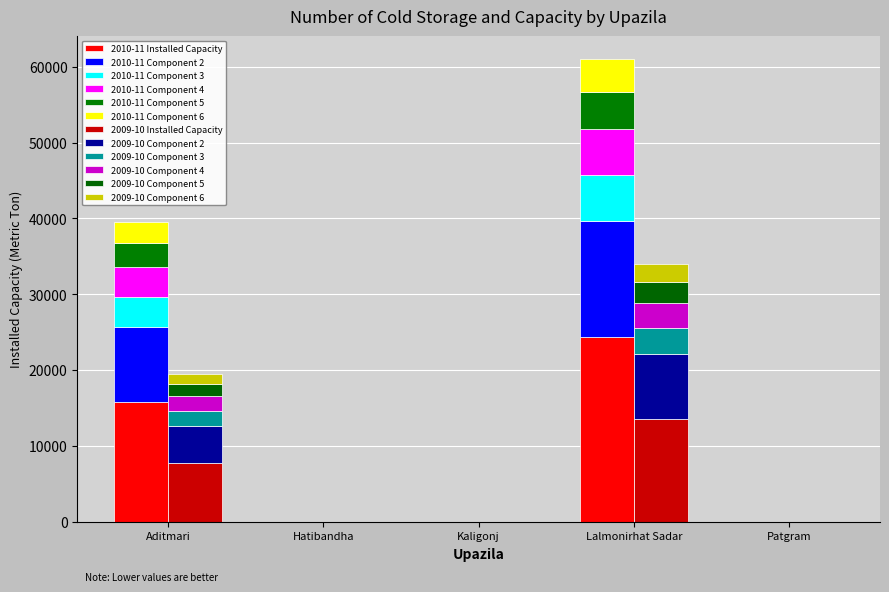

What is the label of the 4th bar from the right?

Hatibandha